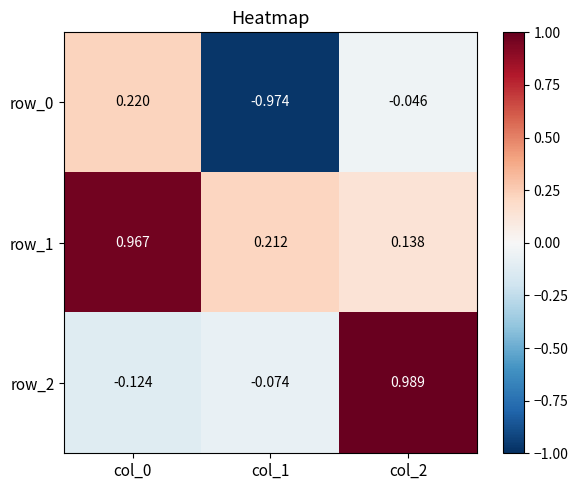

The value of row_2 at col_0 is -0.2. True or false?

False